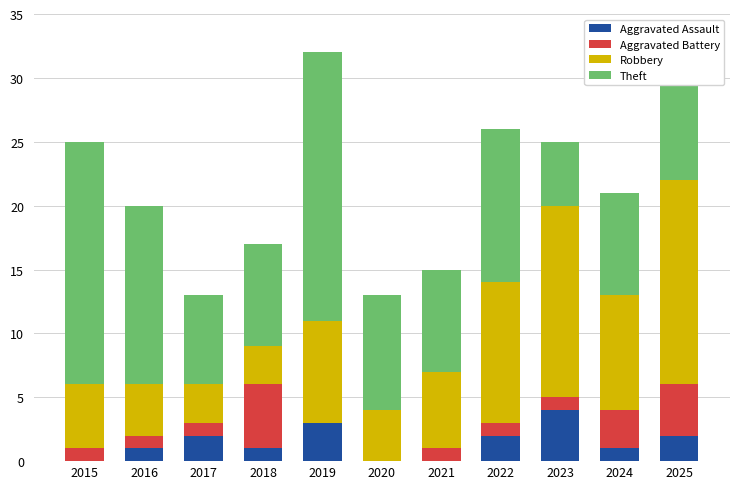

What is the maximum value for Aggravated Assault?

4